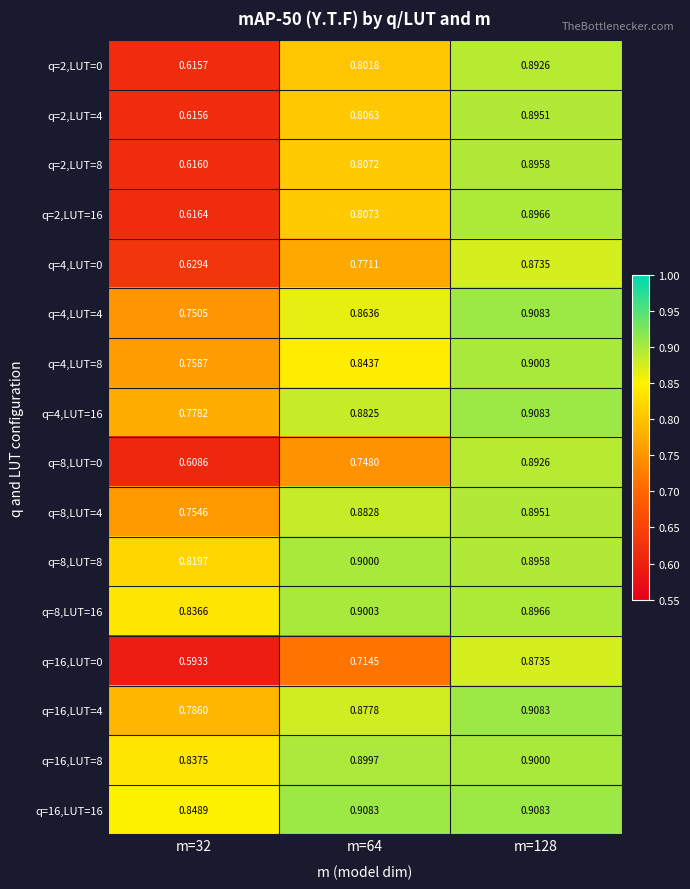

Is the value of q=16,LUT=0 at m=64 greater than the value of q=4,LUT=0 at m=32?

Yes